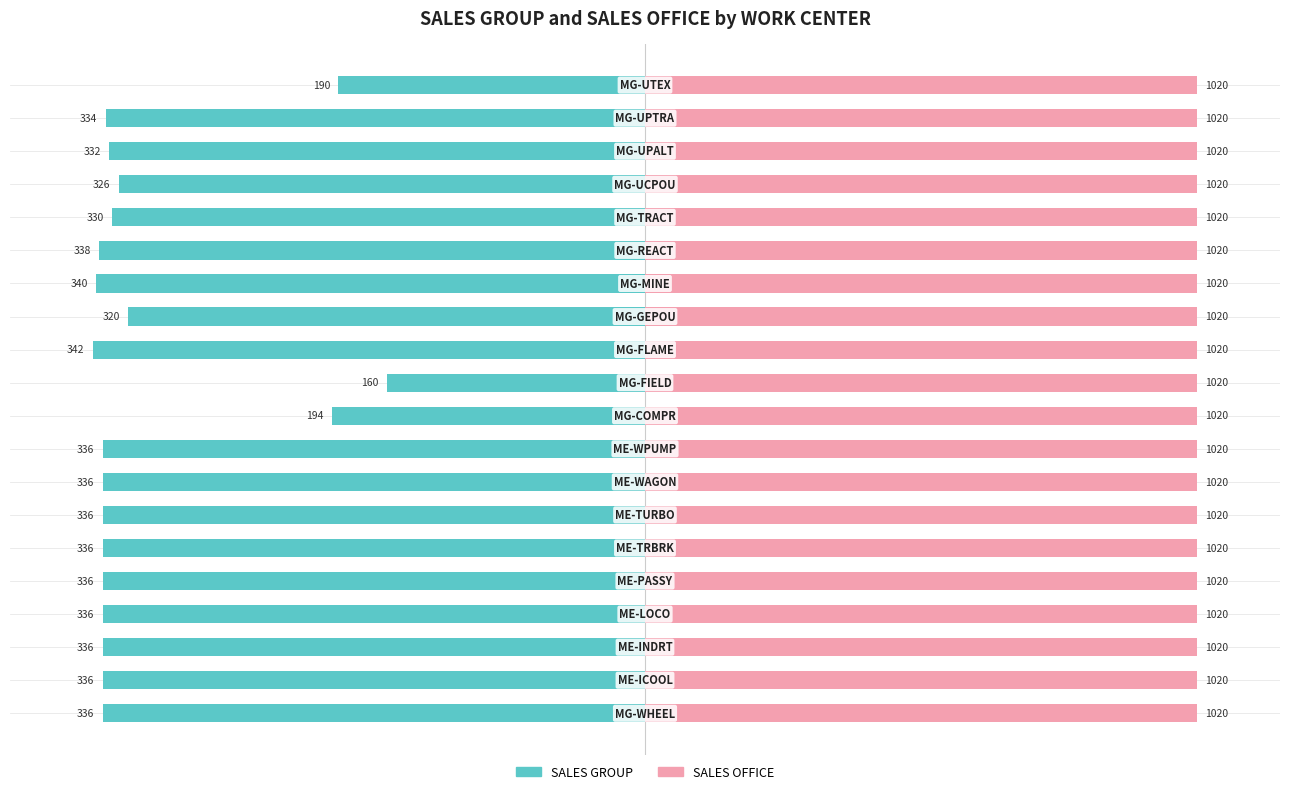

Which series has the largest range (max minus min)?

SALES GROUP